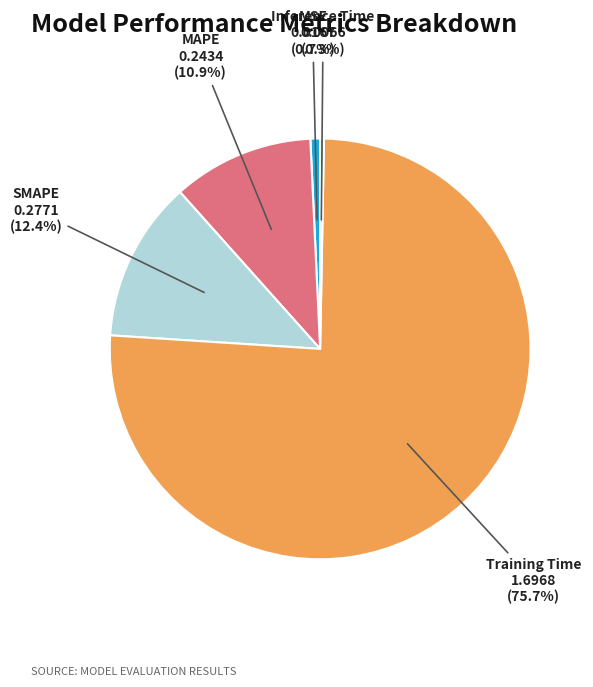

Which has a higher value, MSE or MAPE?

MAPE